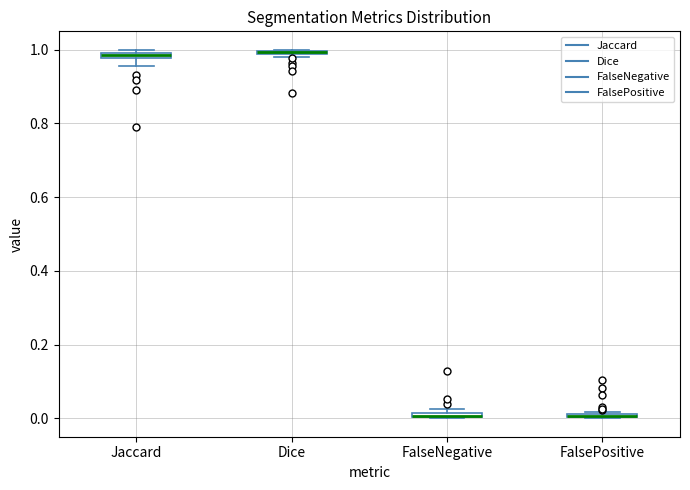

Where does the lower whisker of the box for Jaccard end on the y-axis? The values are not printed on the chart, so give them approximately, as read against the axis.

0.96